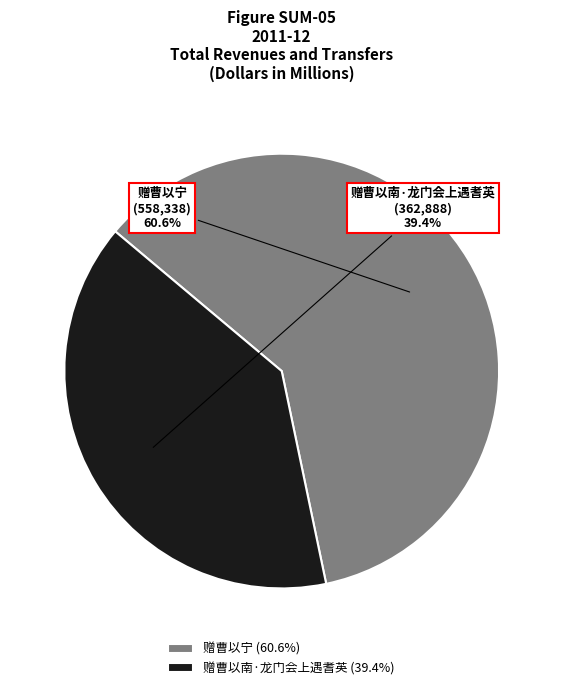

Is there a majority slice in this chart?

Yes